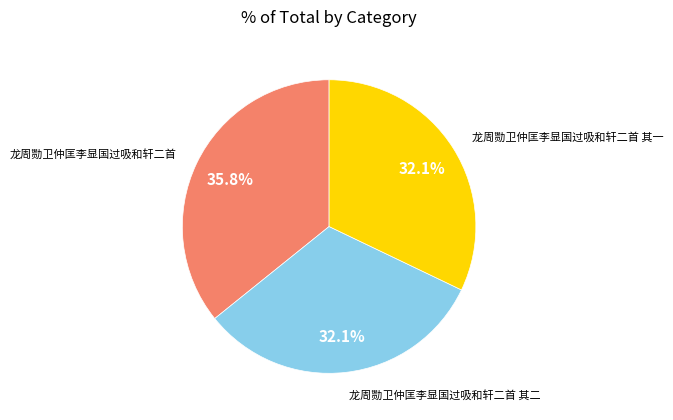

Is there a majority slice in this chart?

No